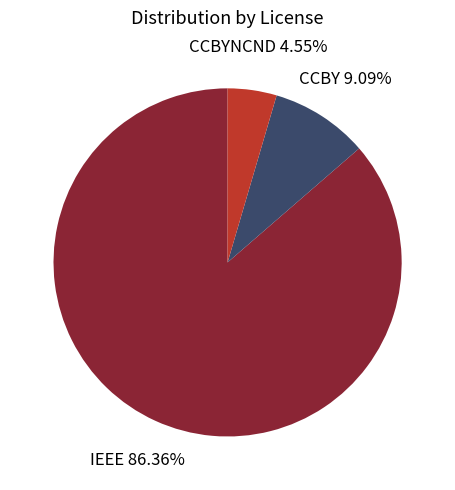

Is there a majority slice in this chart?

Yes